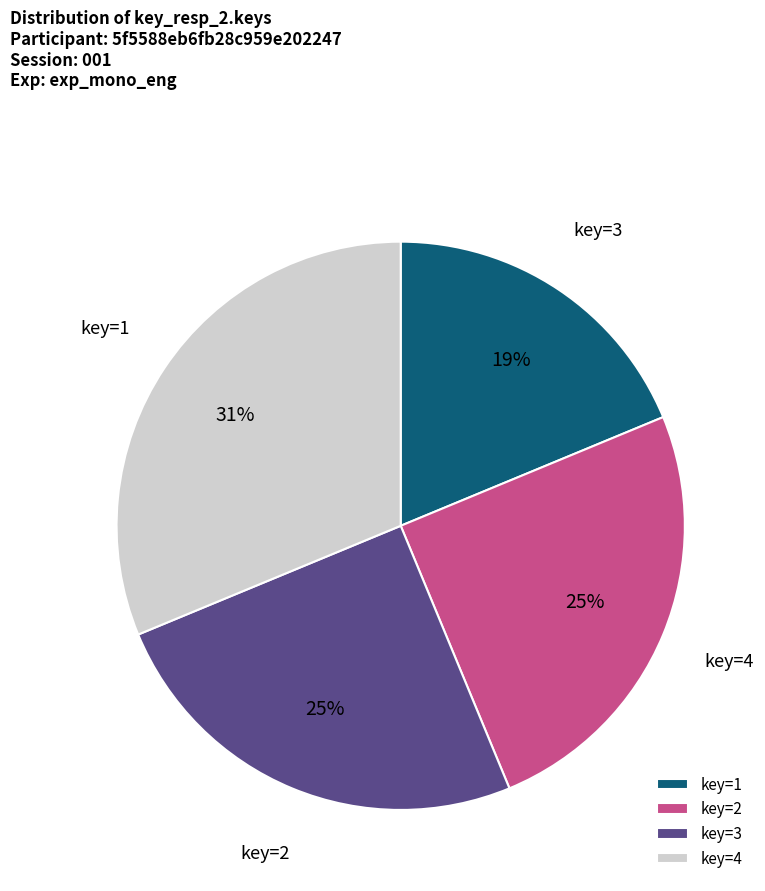

Is there a majority slice in this chart?

No